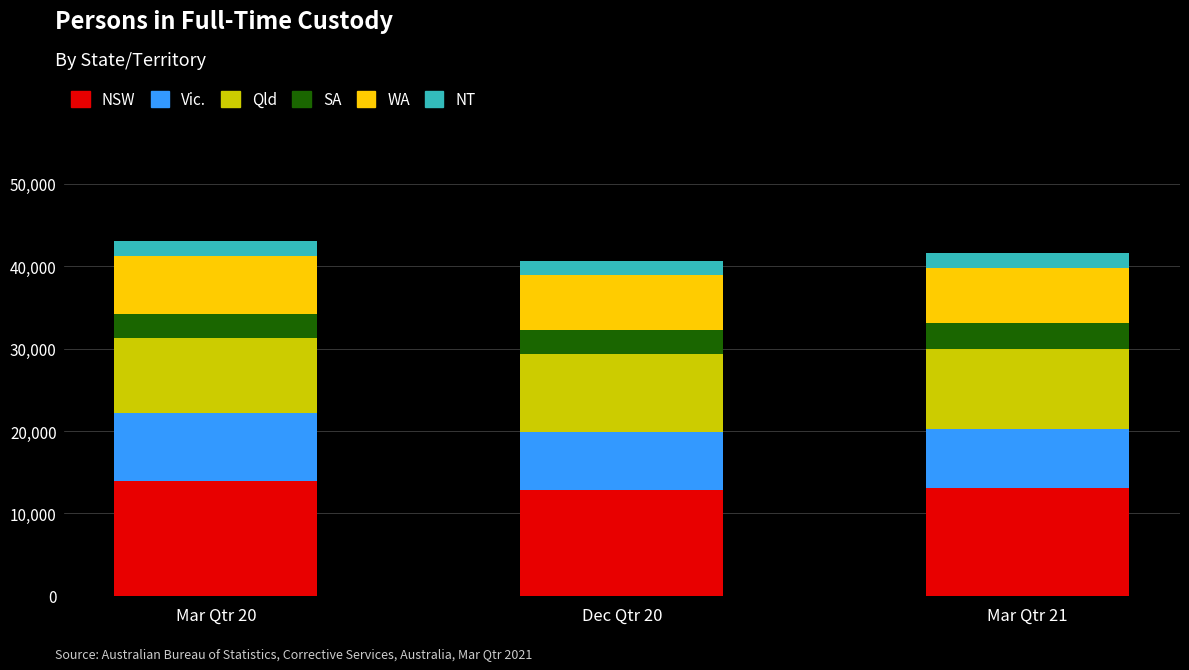

What is the total value across all series at Mar Qtr 21?

41609